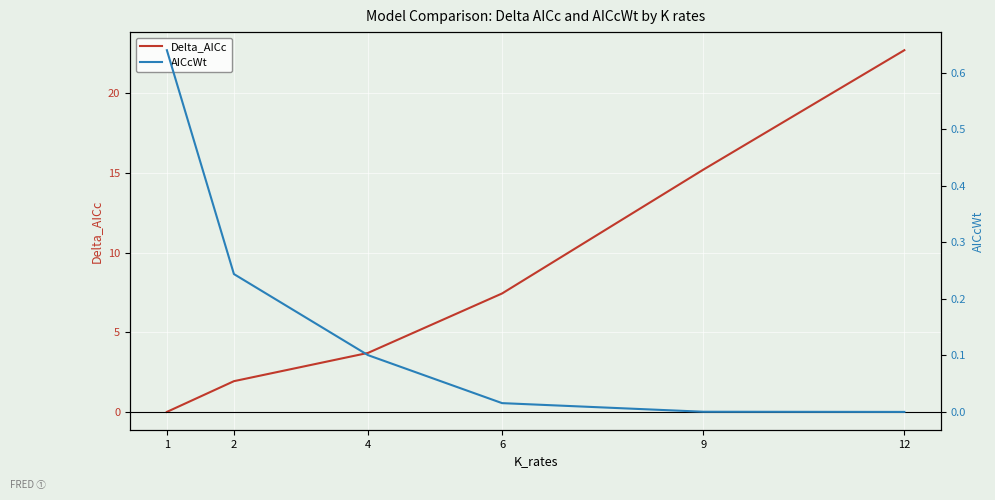

Where is AICcWt nearest to the value 0?

12